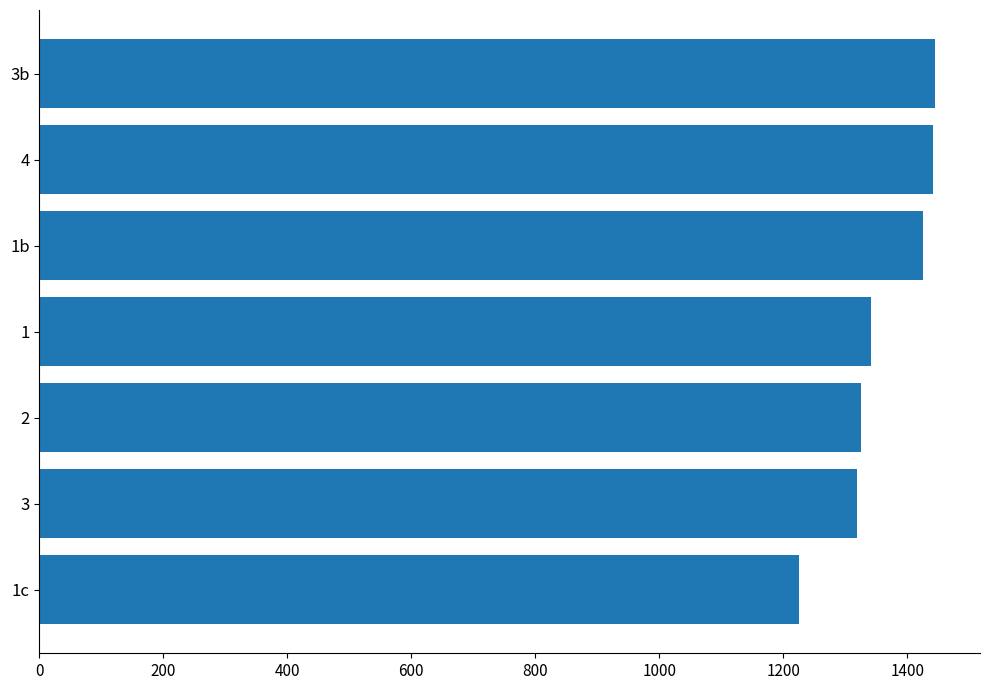

What is the sum of all values?

9523